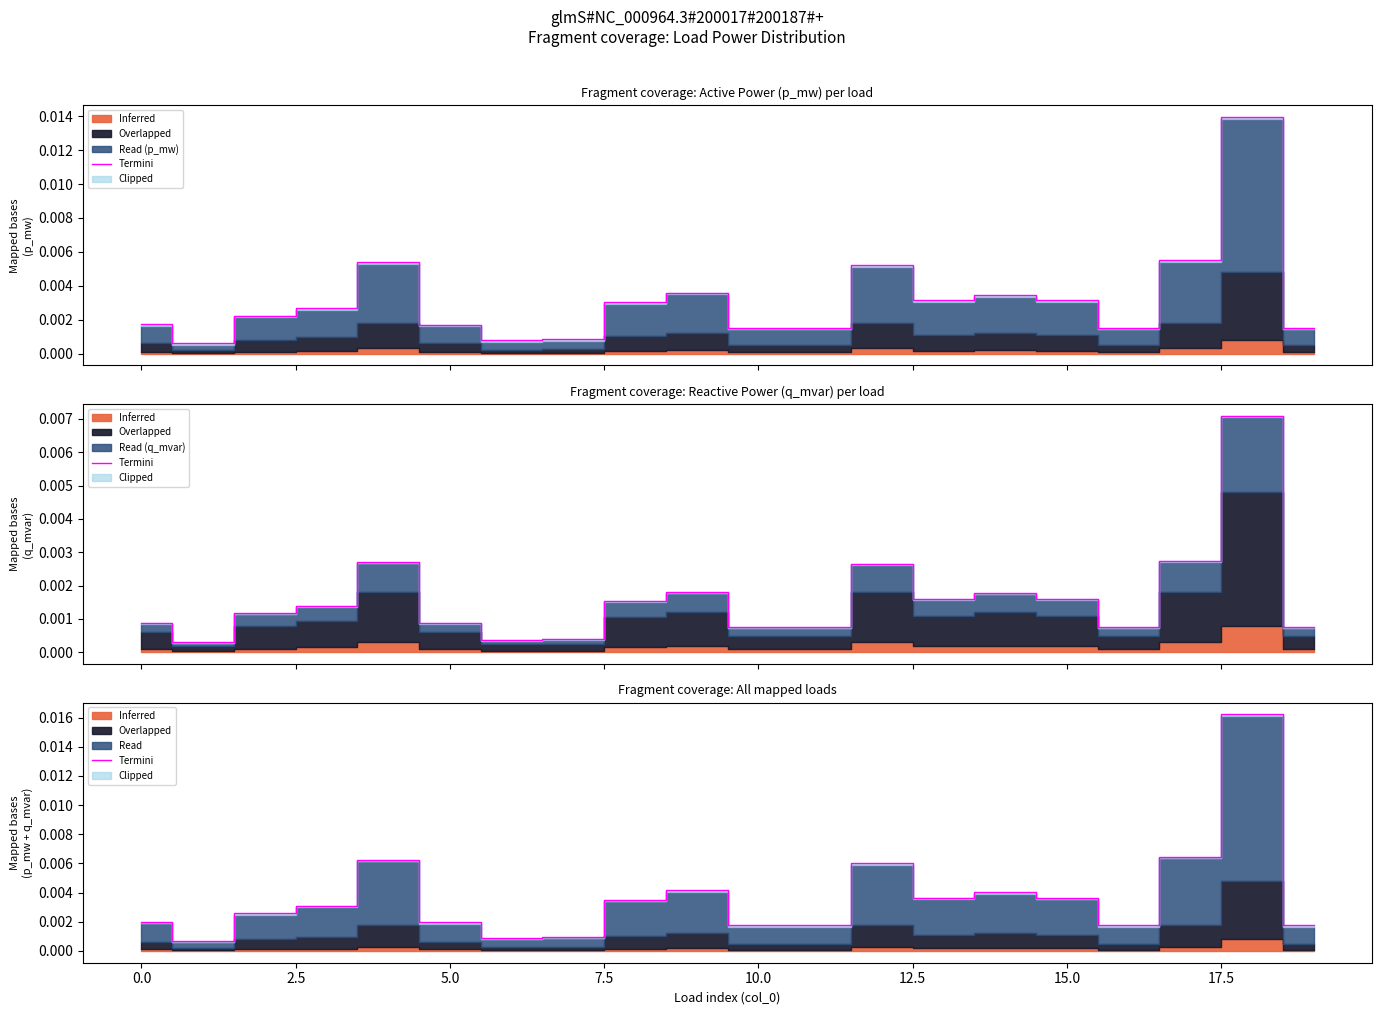

Which category has the highest value across all series?

18